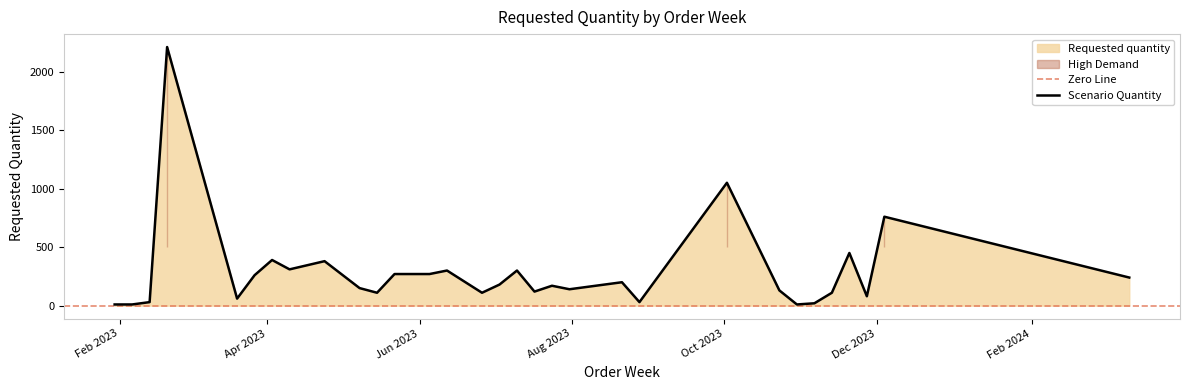

How many lines are shown in the chart?

1